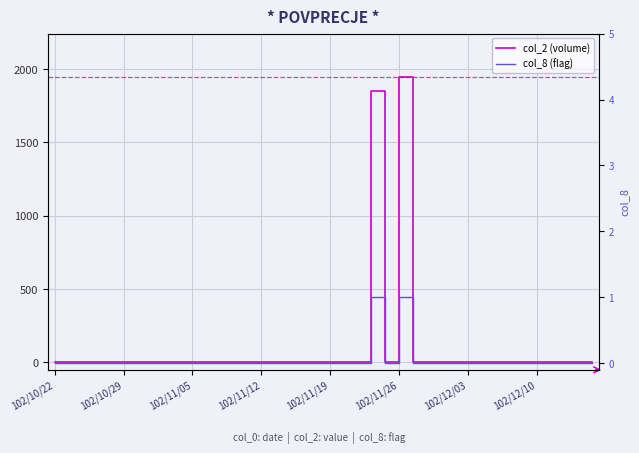

In col_2 (volume), how many points are lower than both neighbors (excluding endpoints)?

1